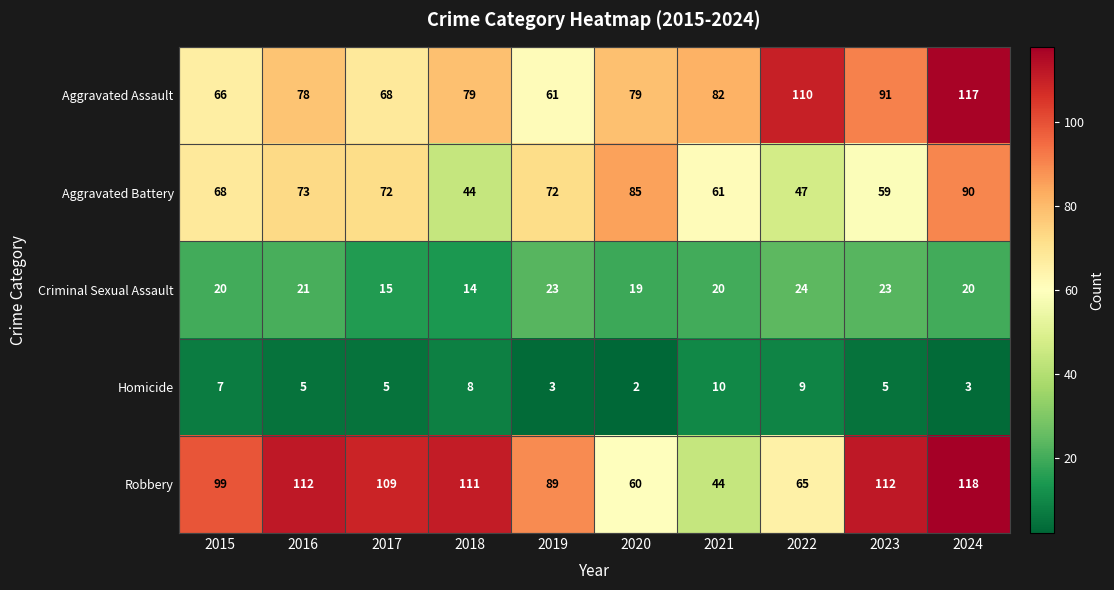

Which category has the lowest value in the Criminal Sexual Assault series?

2018